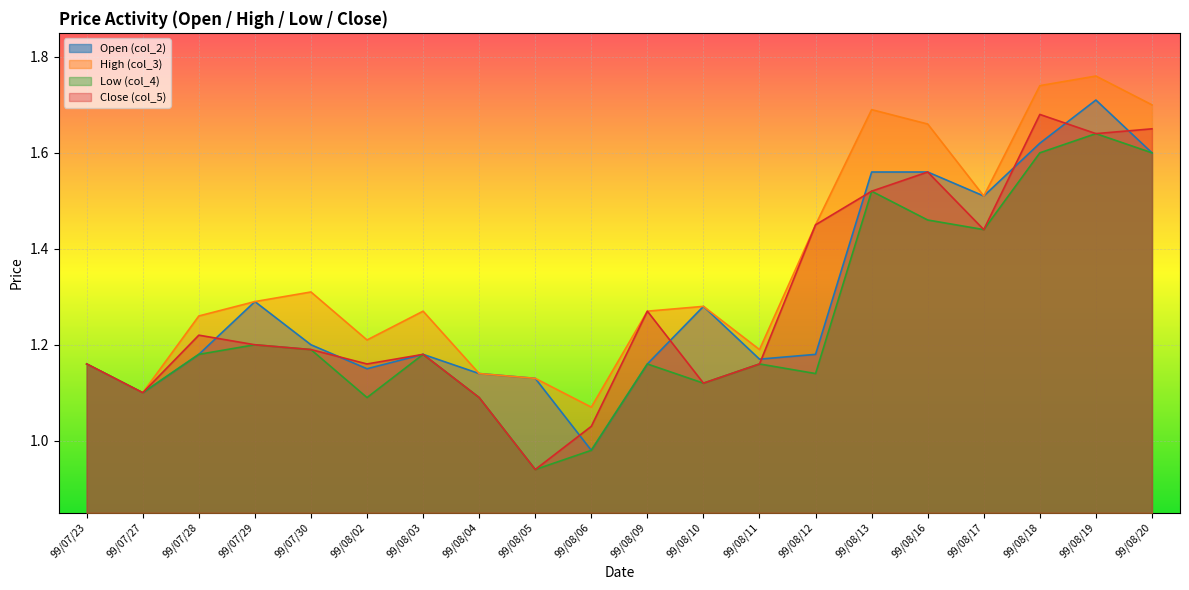

Which series has the largest total across all categories?

High (col_3)